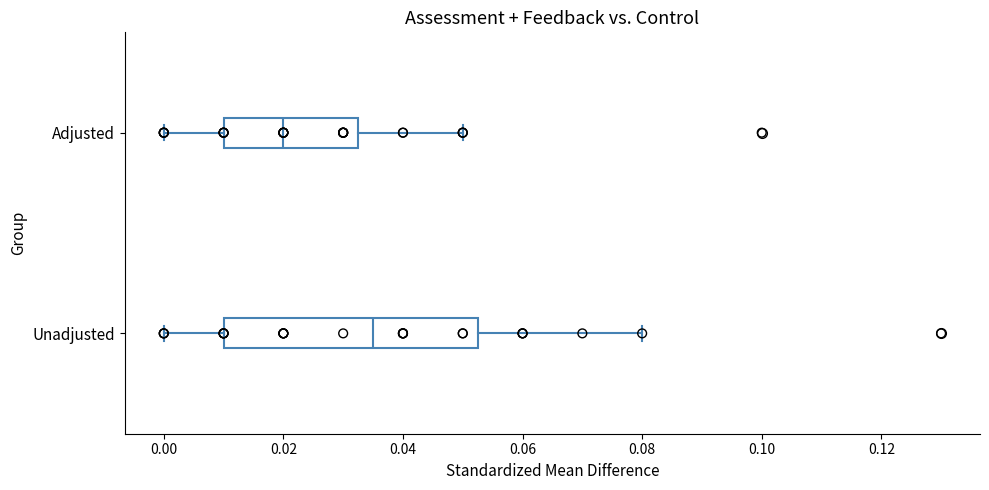

Where is the right edge of the box for Unadjusted on the x-axis? The values are not printed on the chart, so give them approximately, as read against the axis.

0.052